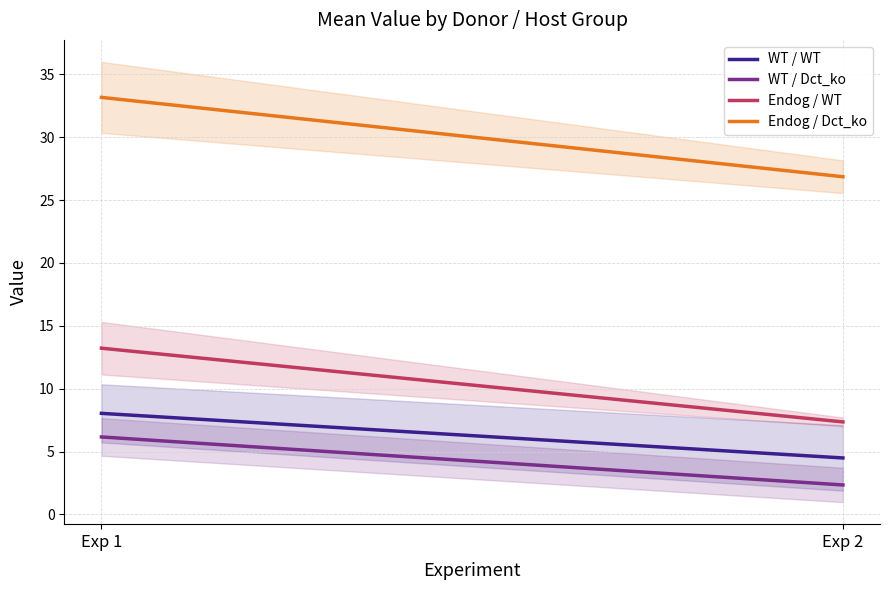

Reading right to left, list all the values displayed in this chart.

WT / WT: Exp 2=4.5	Exp 1=8.0
WT / Dct_ko: Exp 2=2.3	Exp 1=6.2
Endog / WT: Exp 2=7.4	Exp 1=13.2
Endog / Dct_ko: Exp 2=26.8	Exp 1=33.2